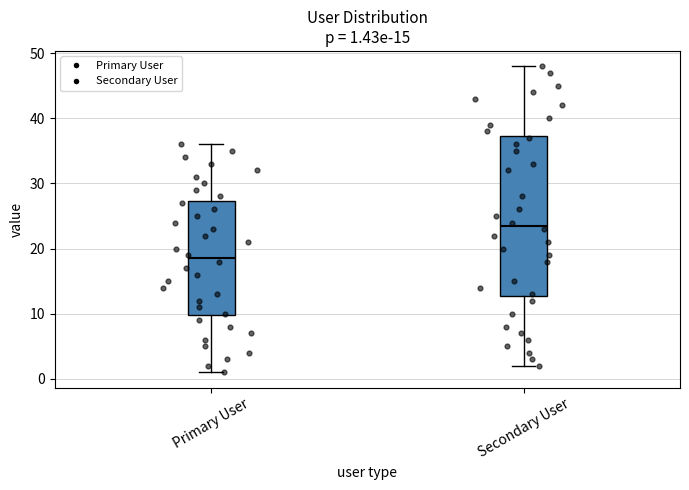

Which box has the lowest median line?

Primary User